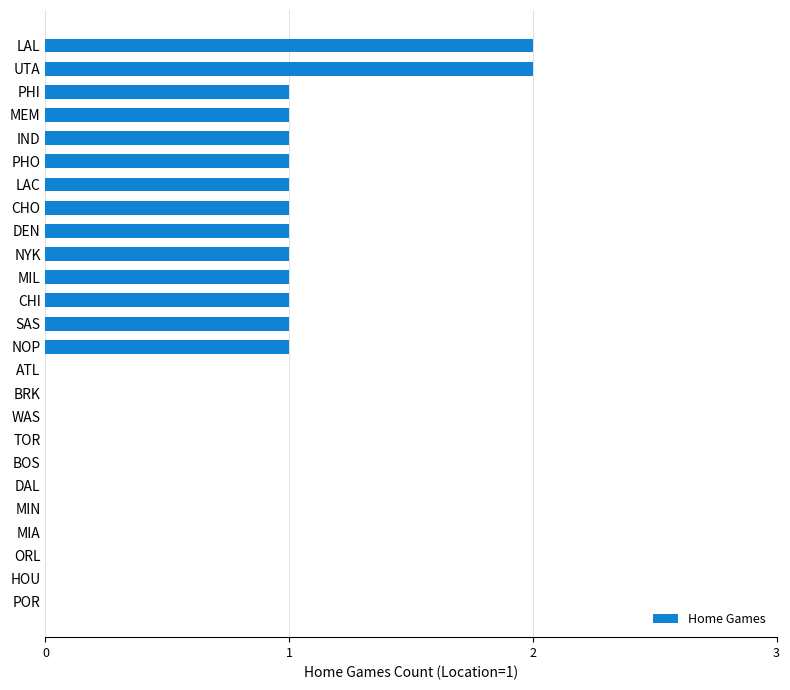

Are the bars horizontal?

Yes